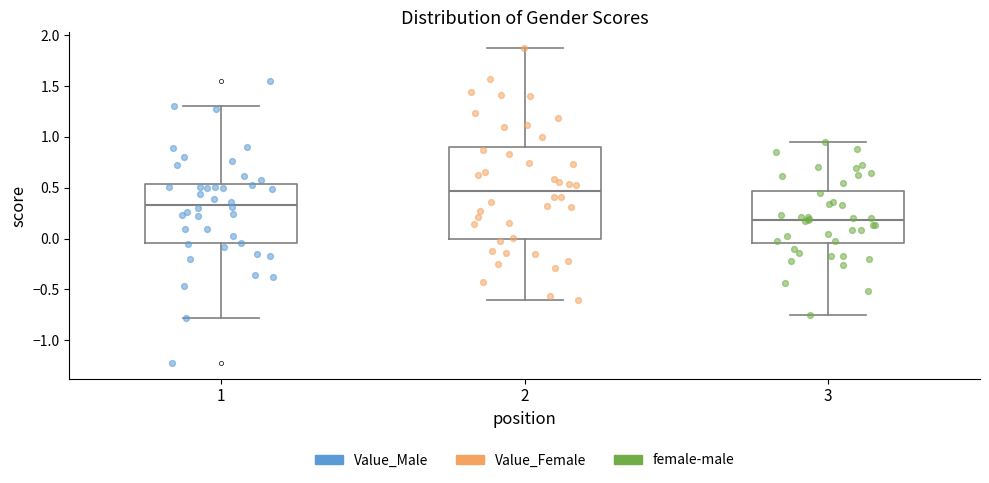

Which box's median line is the highest?

2